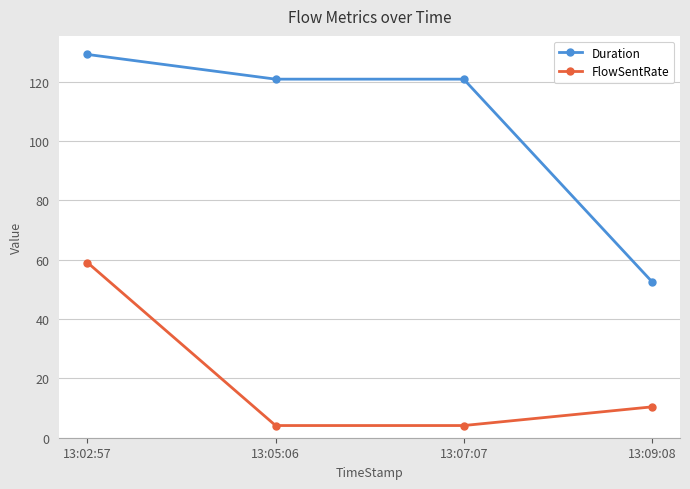

How many distinct data groups are displayed?

2